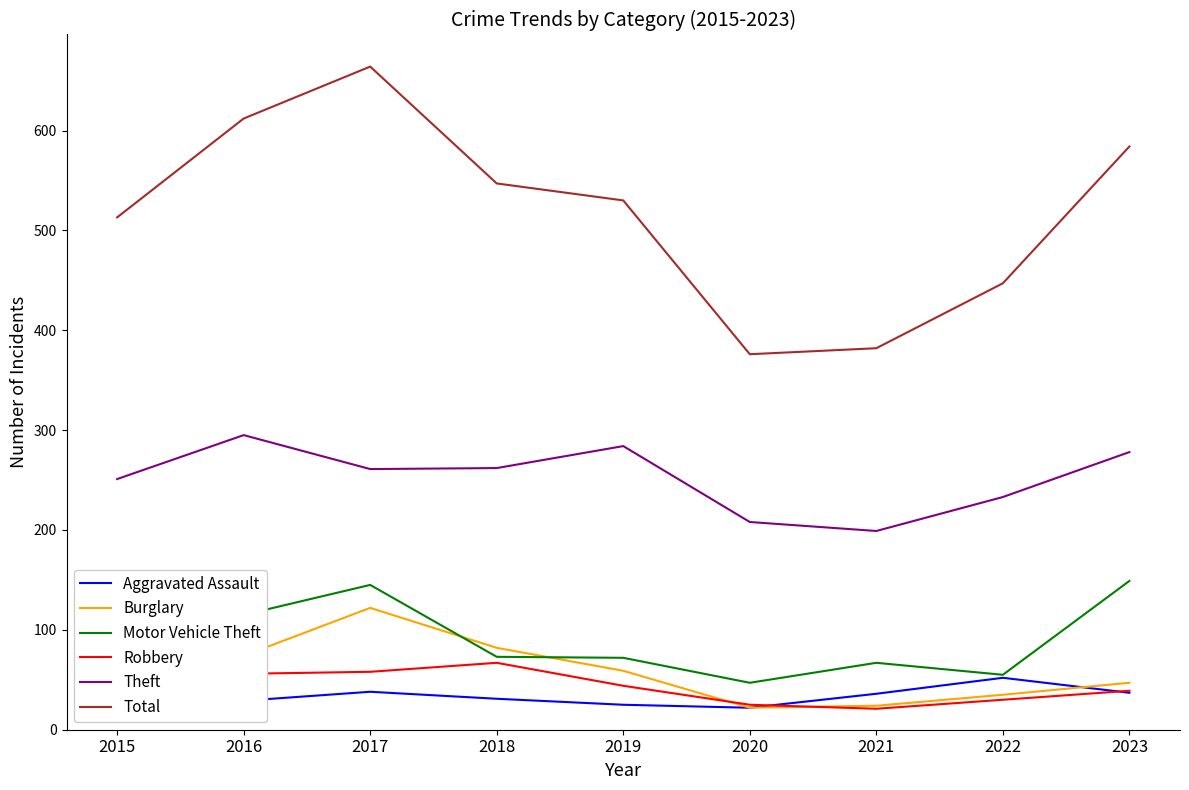

Between 2015 and 2016, which series saw the biggest shift?

Total